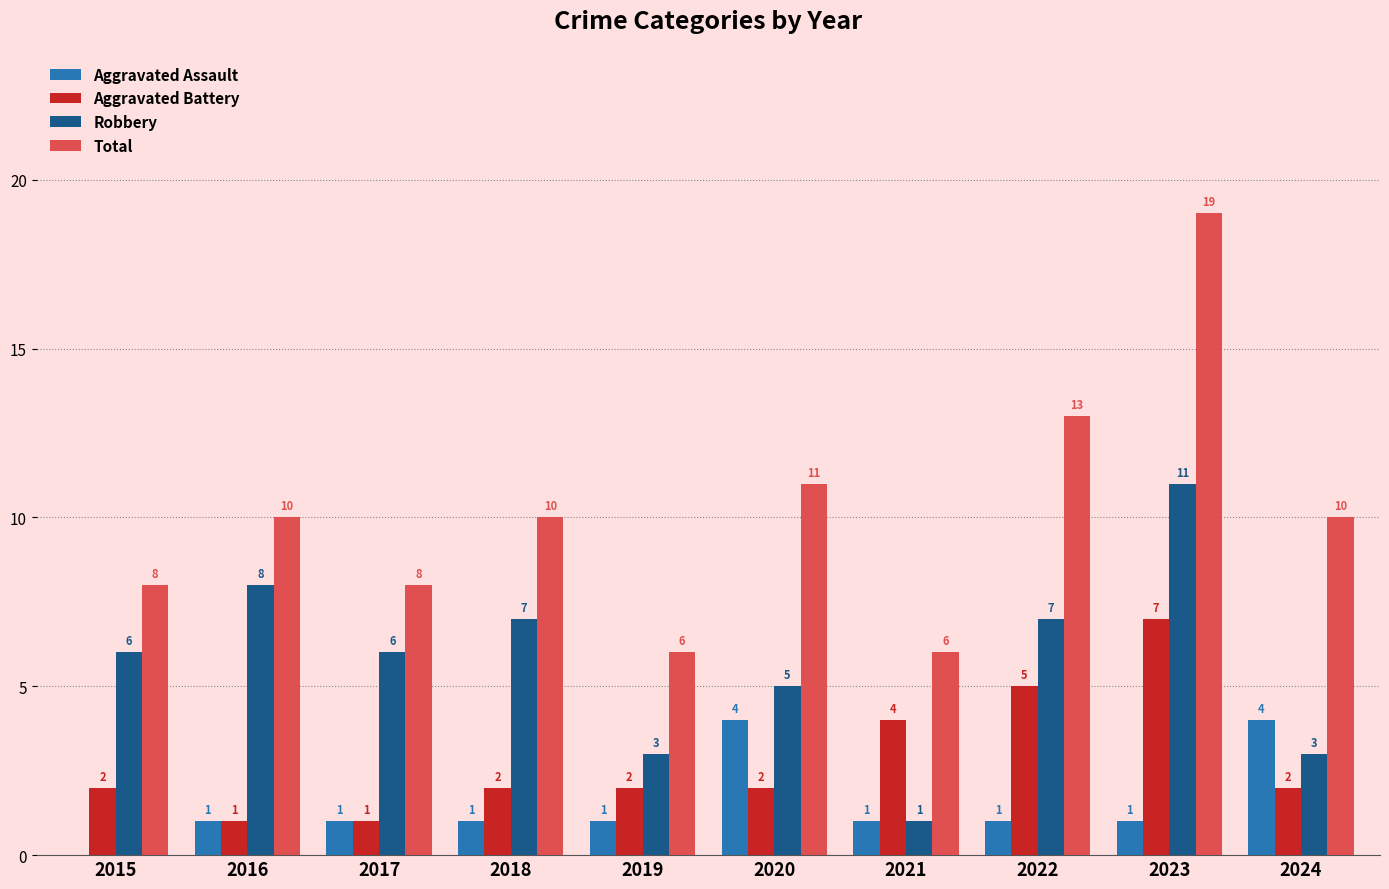

What is the total value across all series at 2020?

22